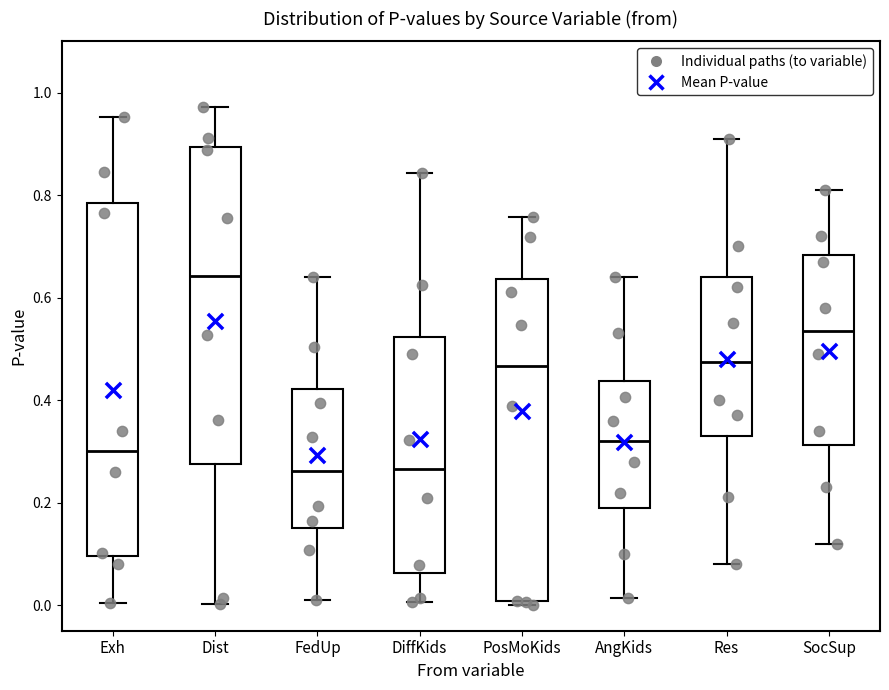

Where does the upper whisker of the box for DiffKids end on the y-axis? The values are not printed on the chart, so give them approximately, as read against the axis.

0.84